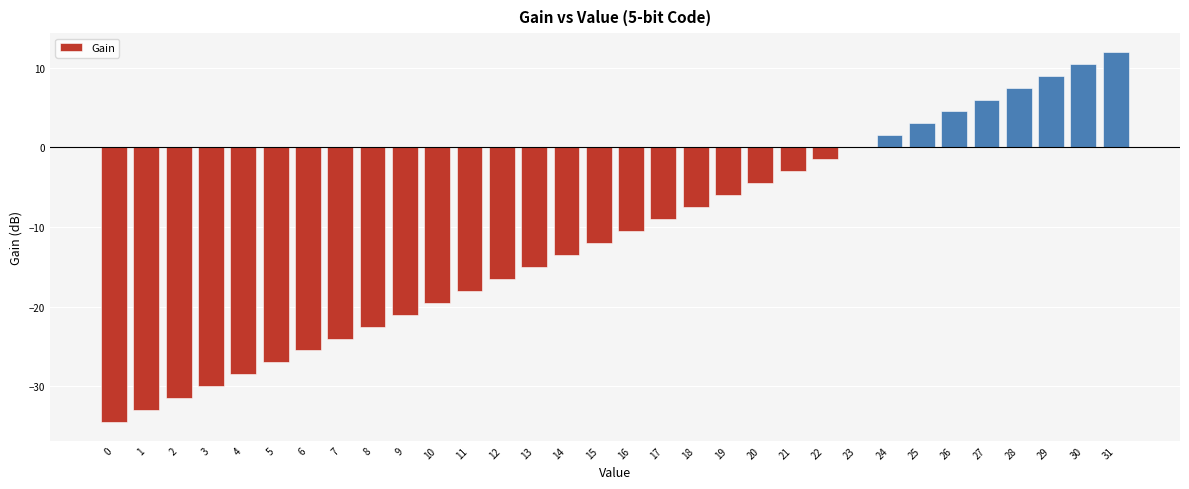

What is the change in value from 5 to 12?

+10.5